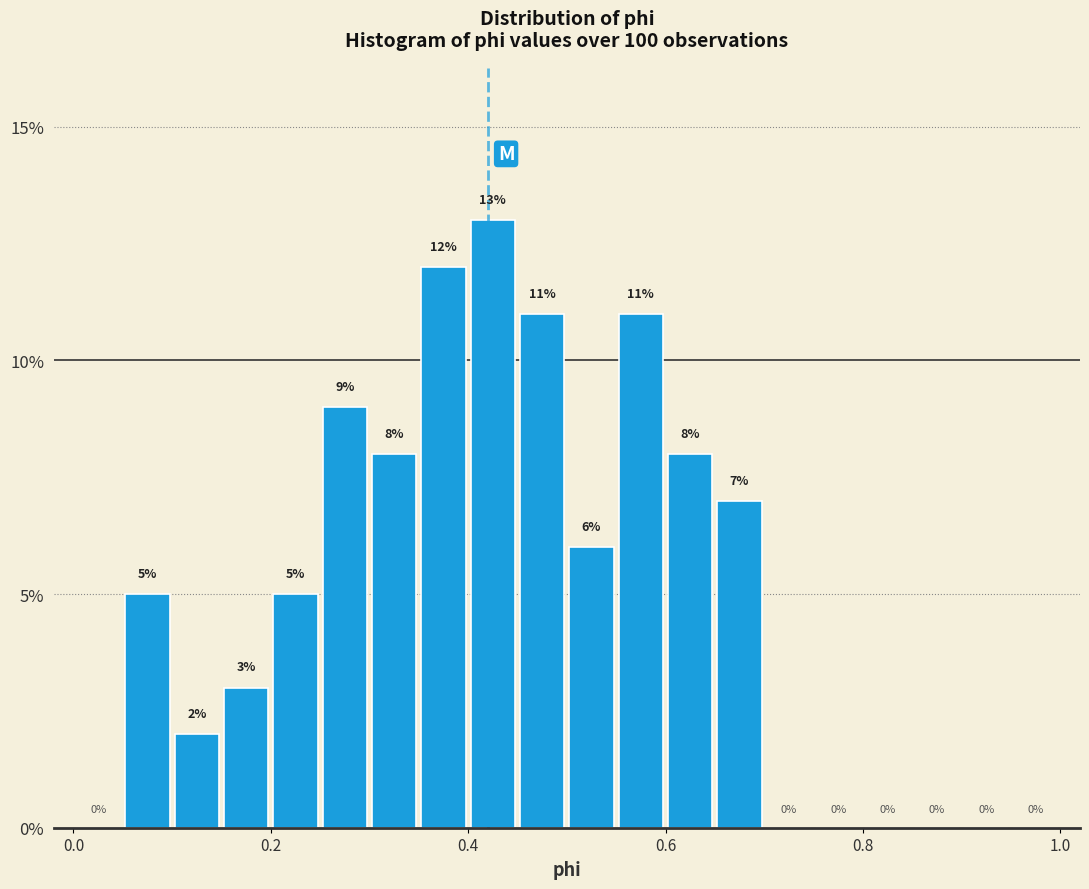

Around what value on the x-axis is the tallest bar? Give the approximate position of its centre, as read against the axis.

0.42